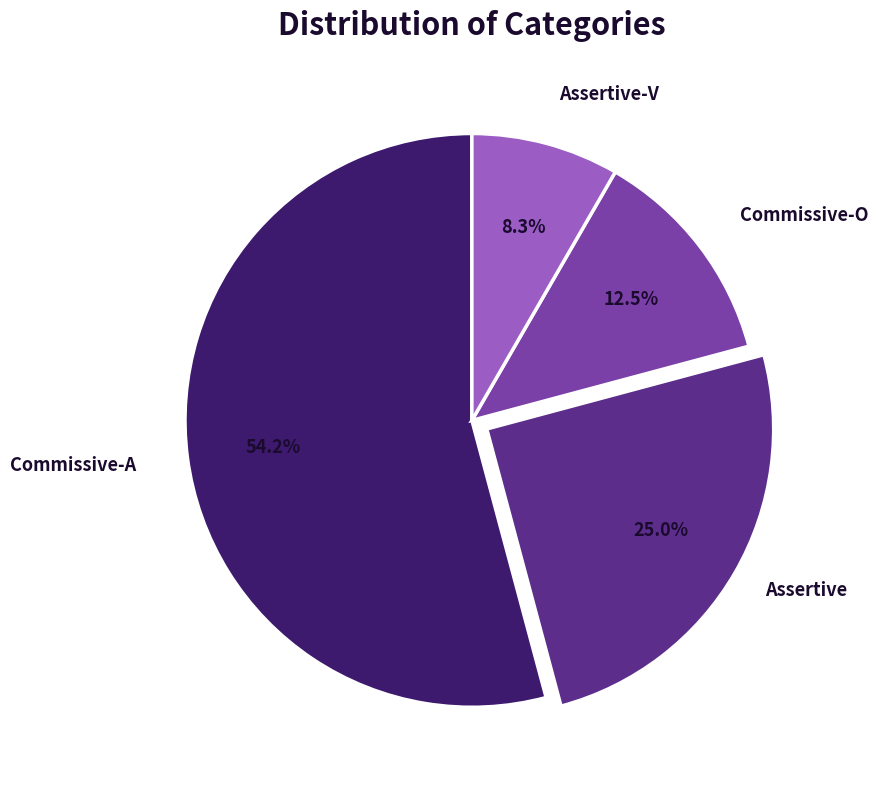

How many segments does this pie chart have?

4